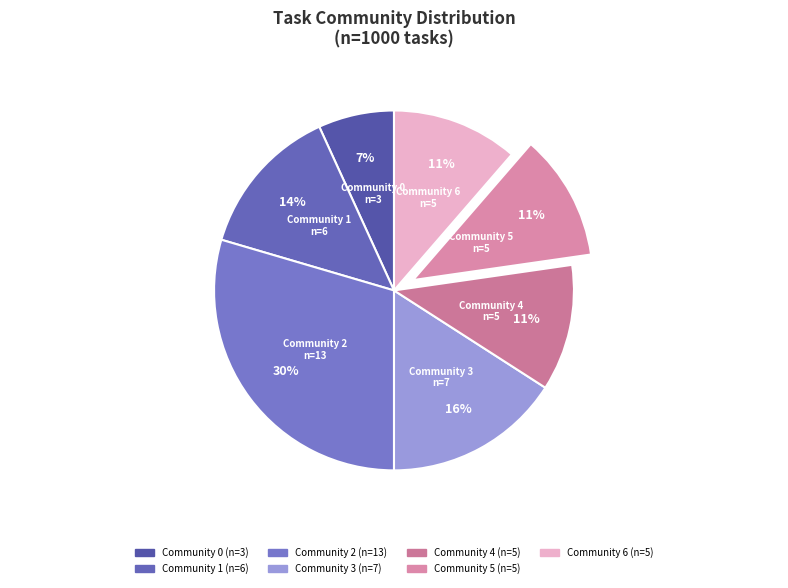

Count the number of slices in the pie.

7